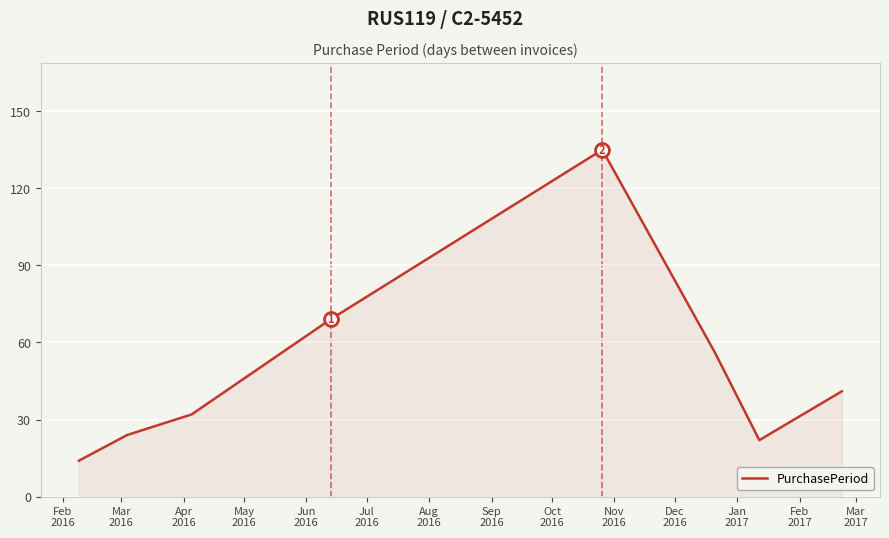

How many interior local valleys (lower than both neighbors) does the data have?

1